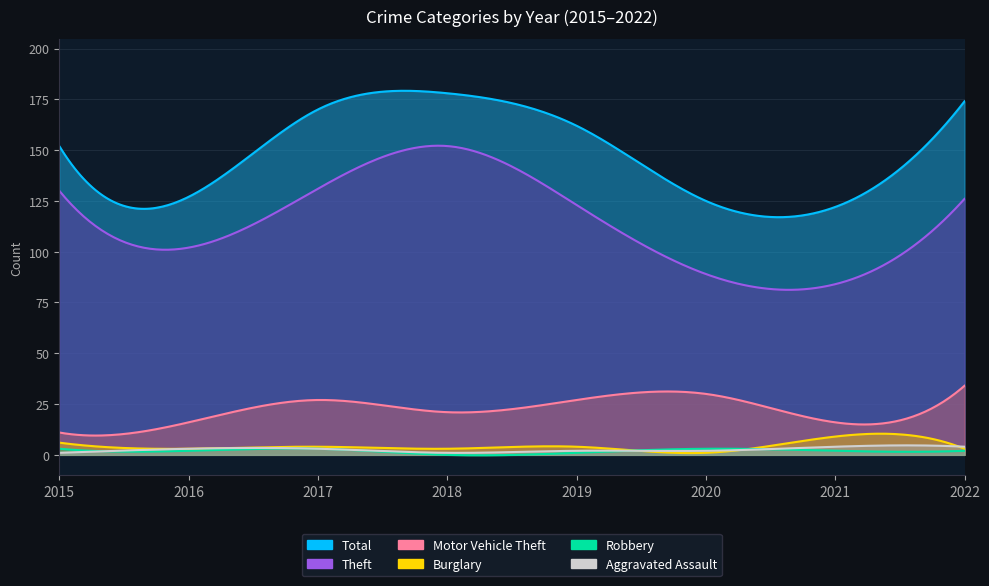

What is the difference between the maximum and minimum values in the Burglary series?

8